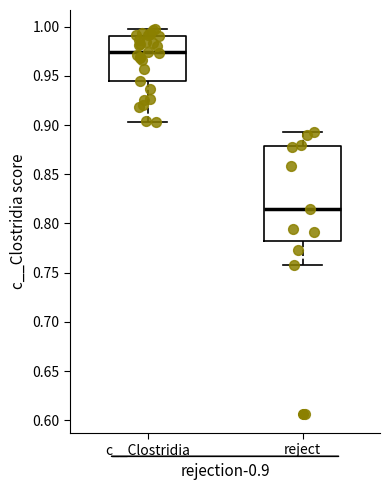

Comparing the boxes themselves (not the whiskers), which one is the tallest?

reject